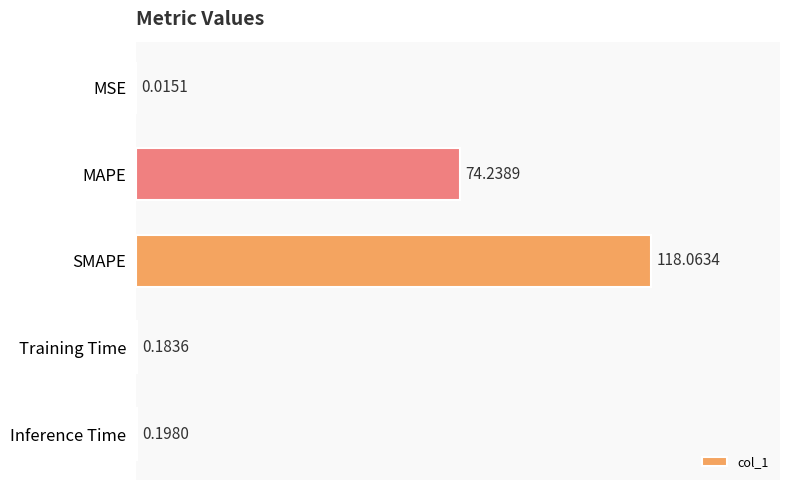

Where is the data nearest to the value 59?

MAPE